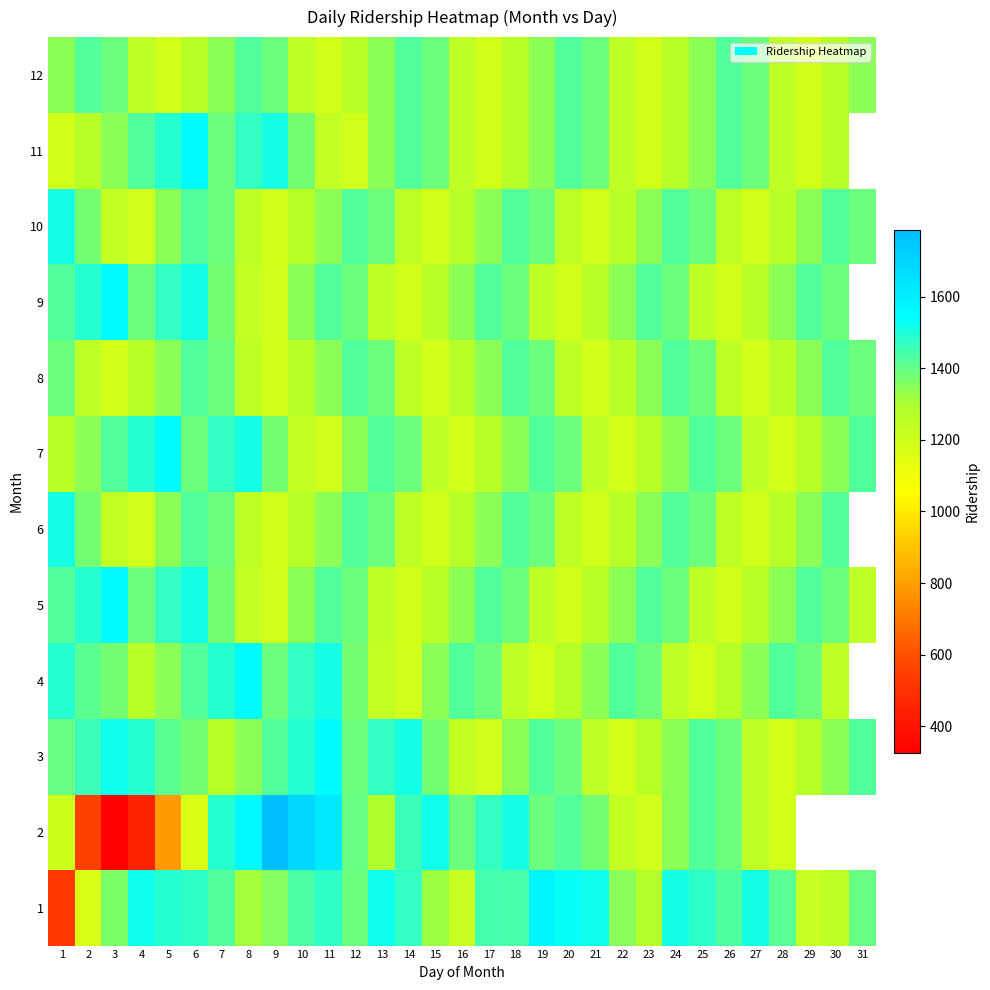

Rank the series by their maximum value, from lowest to highest.

8, 12, 6, 10, 3, 4, 5, 7, 9, 11, 1, 2